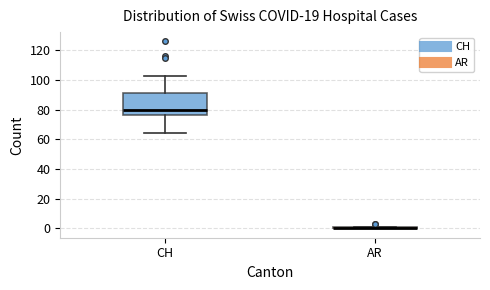

Where is the upper edge of the box for AR on the y-axis? The values are not printed on the chart, so give them approximately, as read against the axis.

2